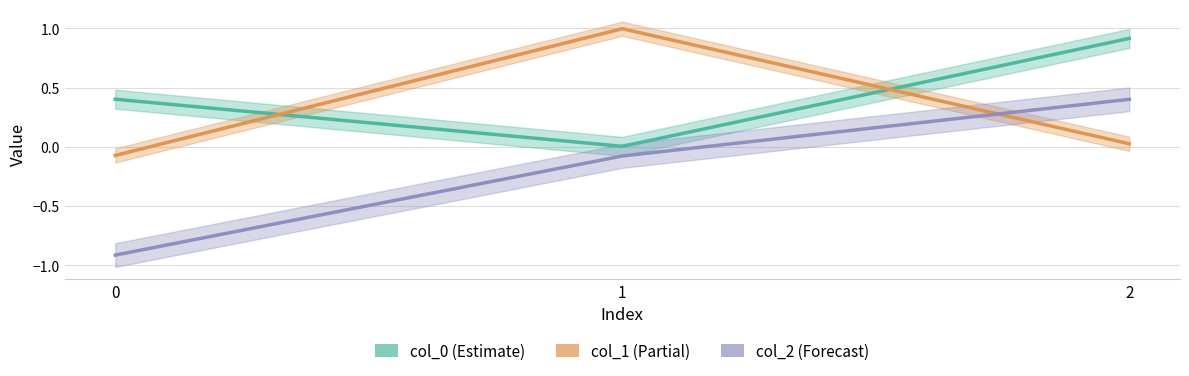

At which label is col_1 closest to 0?

2